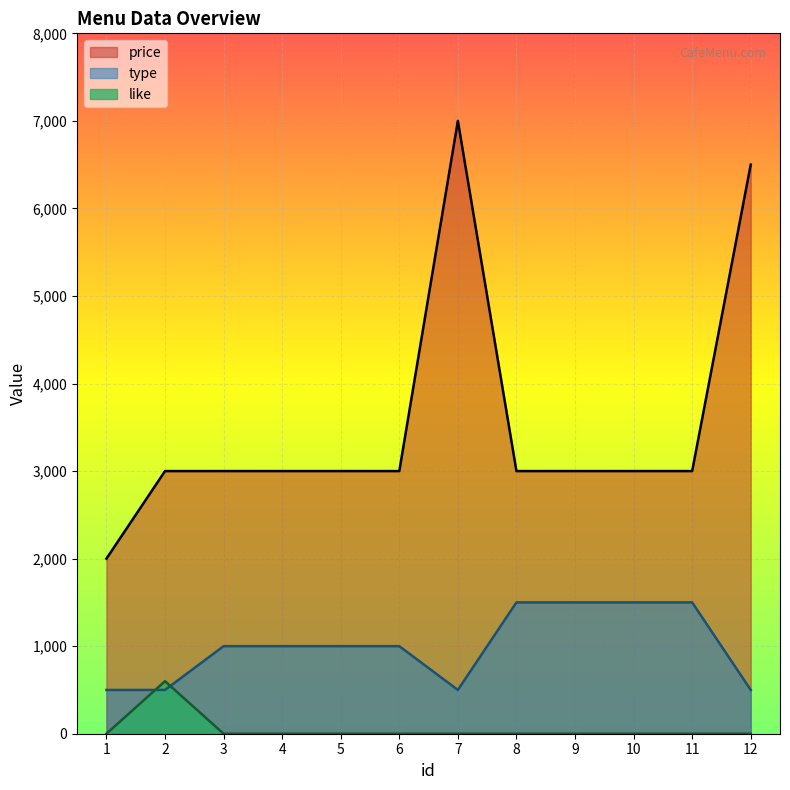

Reading left to right, extract all data points from this chart.

price: 1=2000	2=3000	3=3000	4=3000	5=3000	6=3000	7=7000	8=3000	9=3000	10=3000	11=3000	12=6500
like: 1=0	2=600	3=0	4=0	5=0	6=0	7=0	8=0	9=0	10=0	11=0	12=0
type: 1=500	2=500	3=1000	4=1000	5=1000	6=1000	7=500	8=1500	9=1500	10=1500	11=1500	12=500